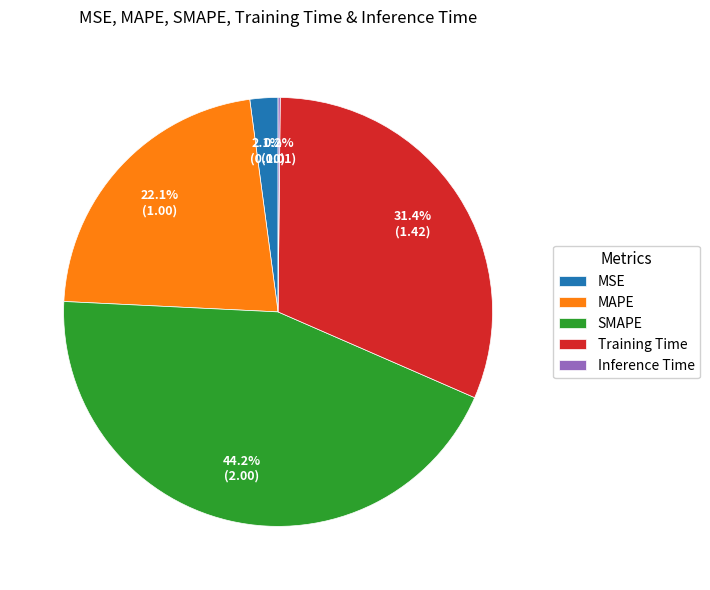

To the nearest percent, what is the average slice percentage?

20%